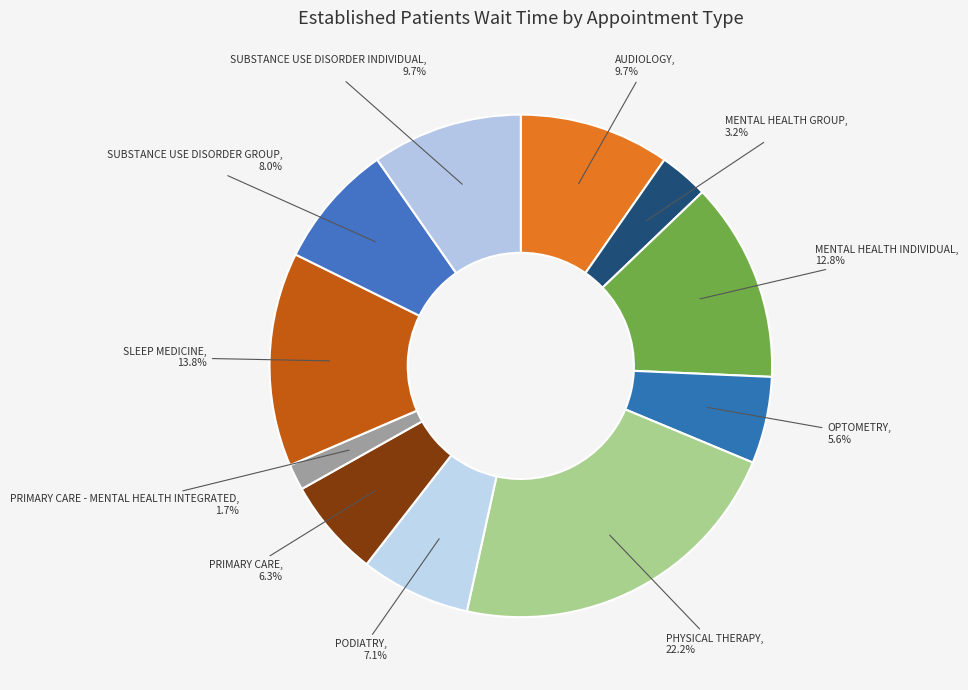

Does SUBSTANCE USE DISORDER GROUP represent more than half of the total?

No